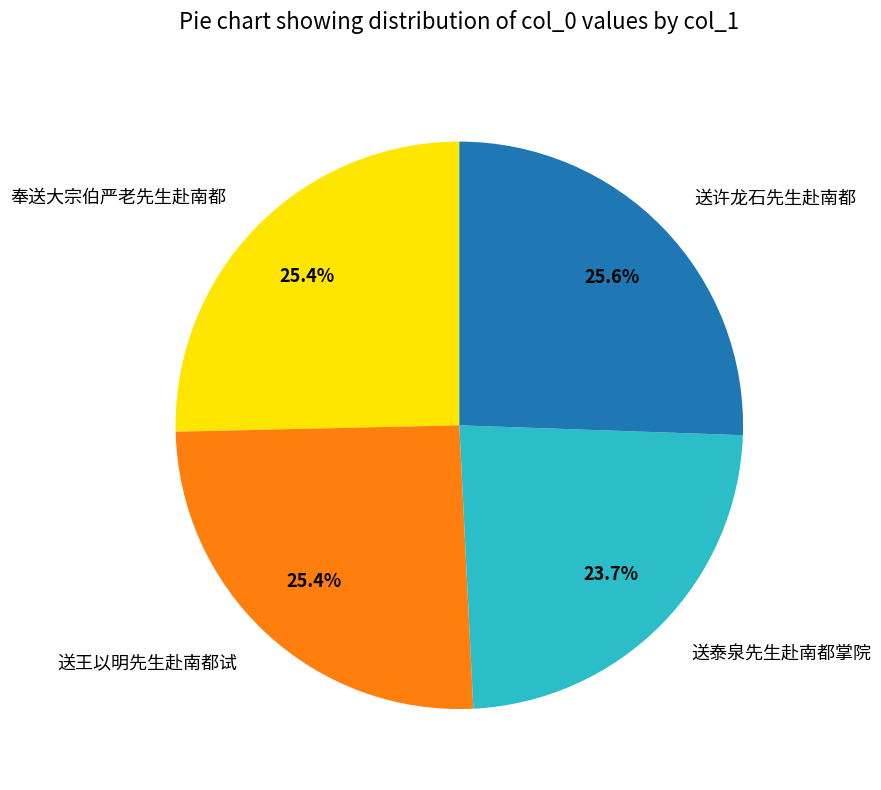

Which category has the smallest portion of the pie?

送泰泉先生赴南都掌院